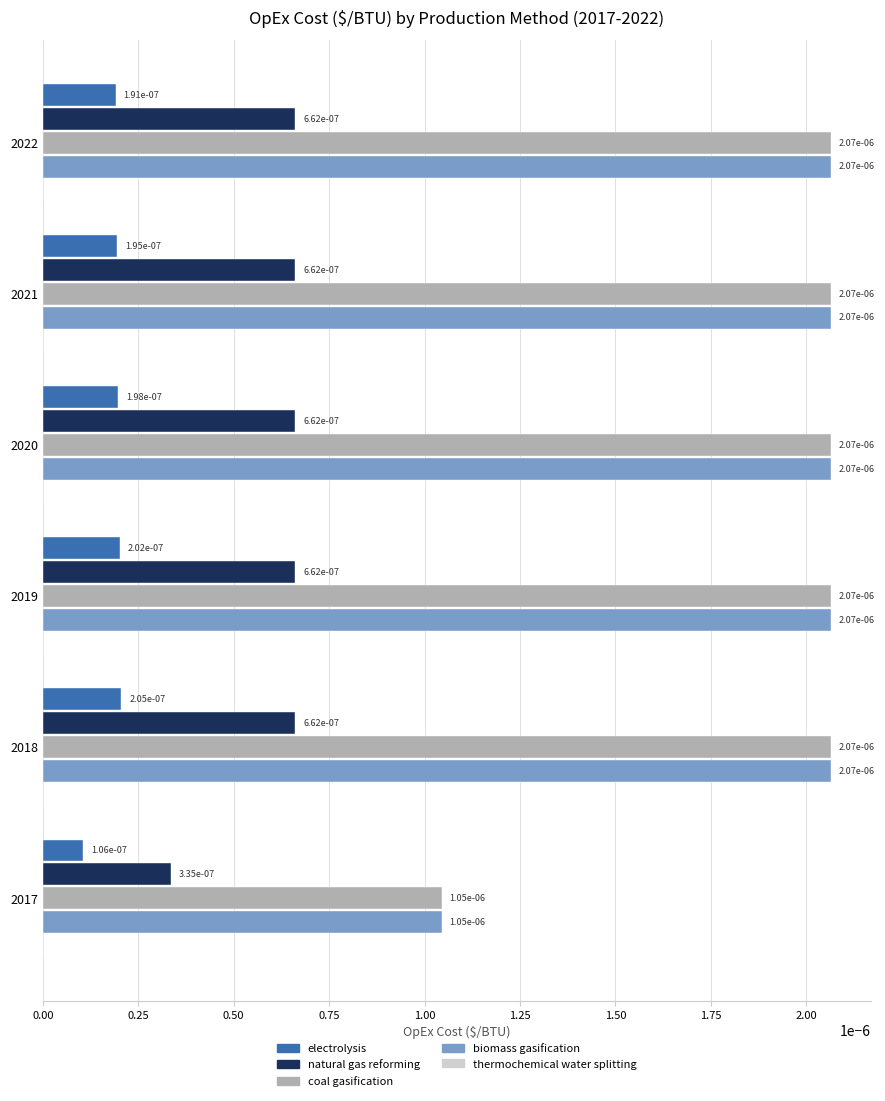

Count the natural gas reforming values in the range 0 to 1.

6